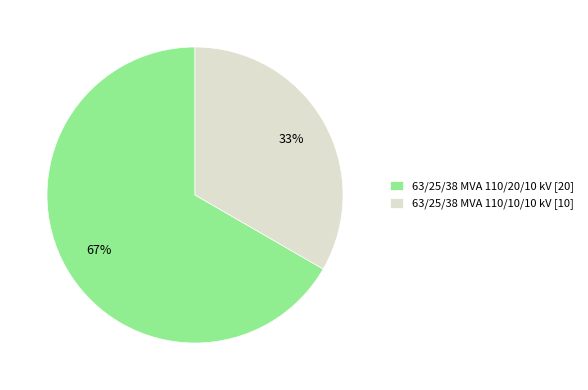

How many slices are in this pie chart?

2